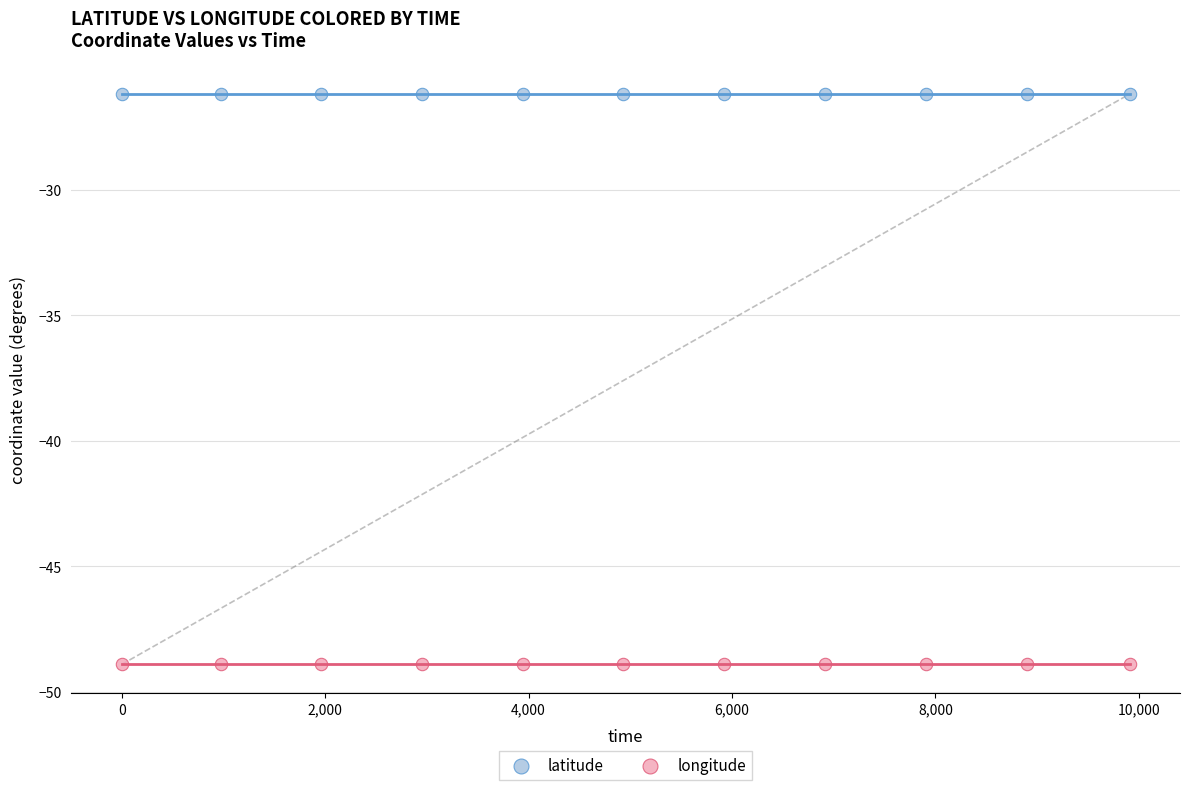

What are all the series names shown in the legend?

latitude, longitude